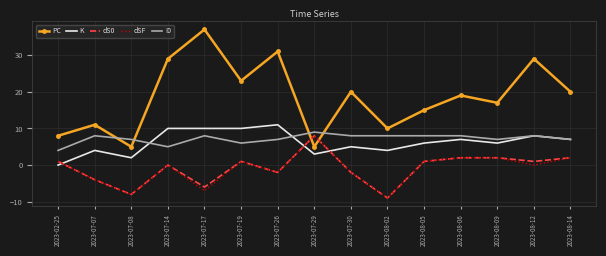

At which category does dS0 reach its first local valley?

2023-07-08